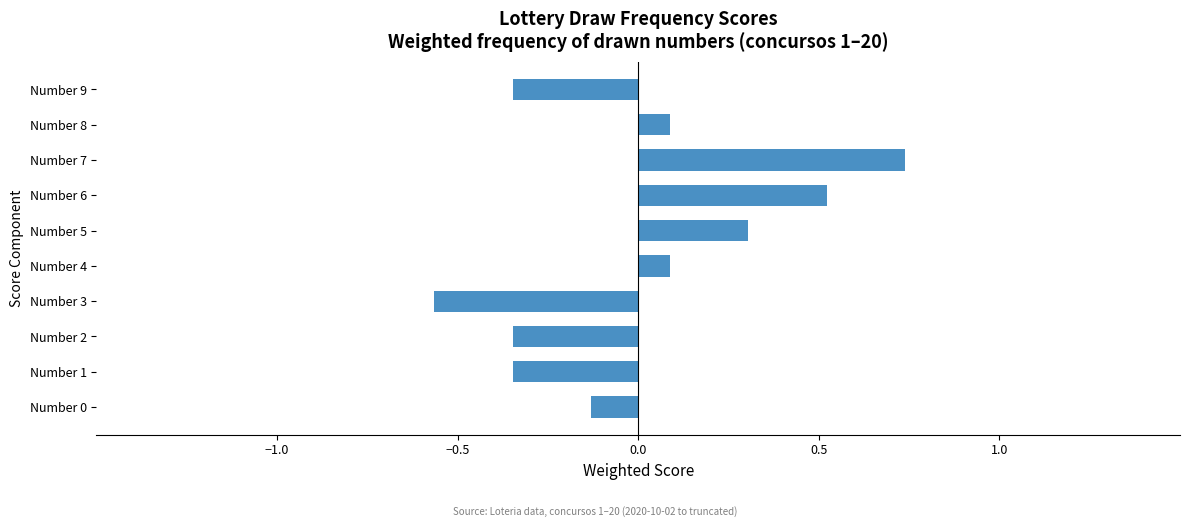

Does the chart contain stacked bars?

No